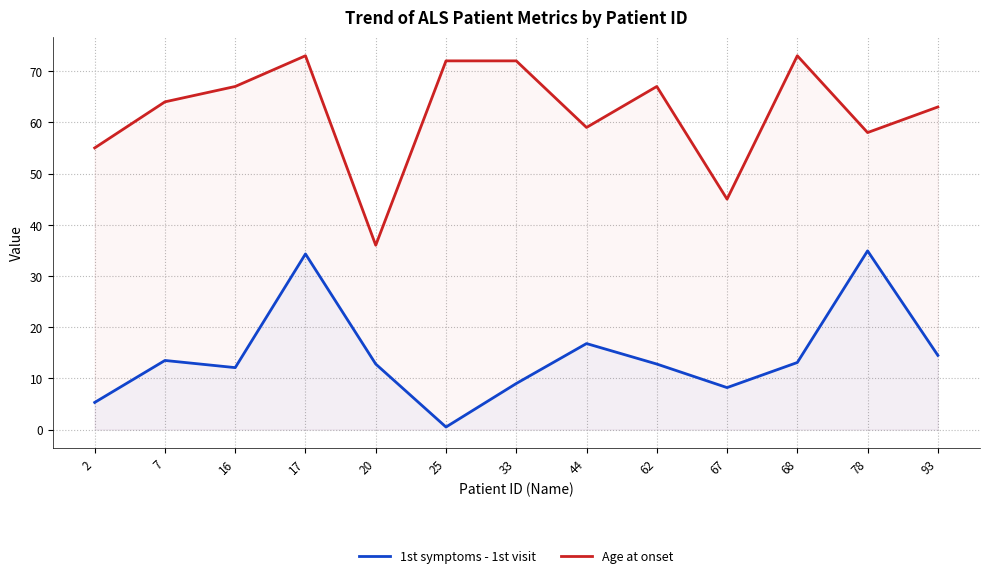

What is the maximum value shown in the chart?

73.0